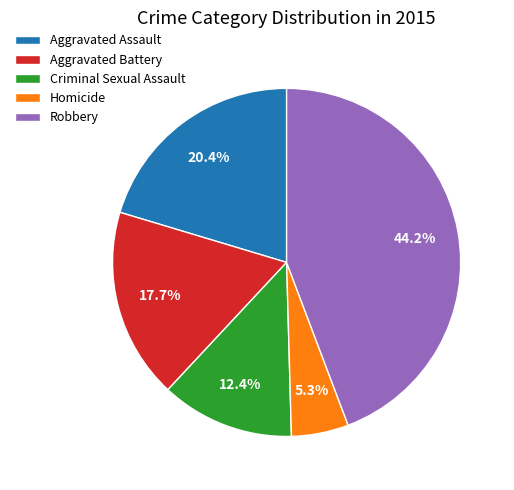

Is there any slice that represents more than half of the pie?

No